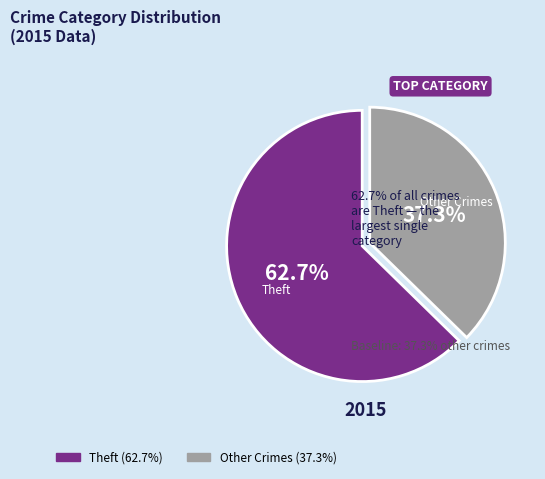

Does any single category account for the majority?

Yes